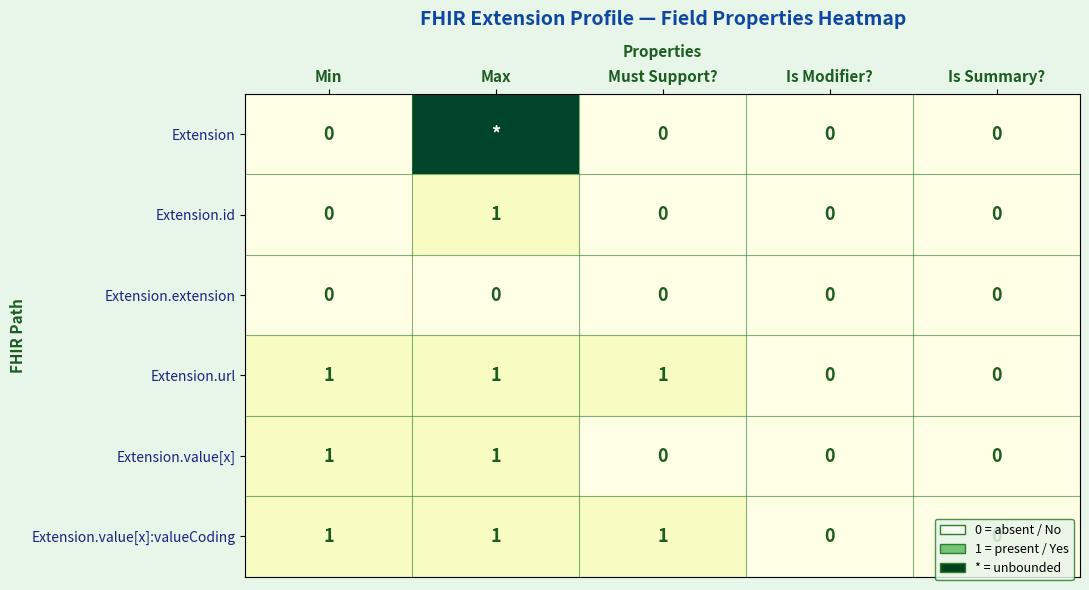

Is the value of Extension.url at Is Summary? greater than the value of Extension.value[x]:valueCoding at Max?

No